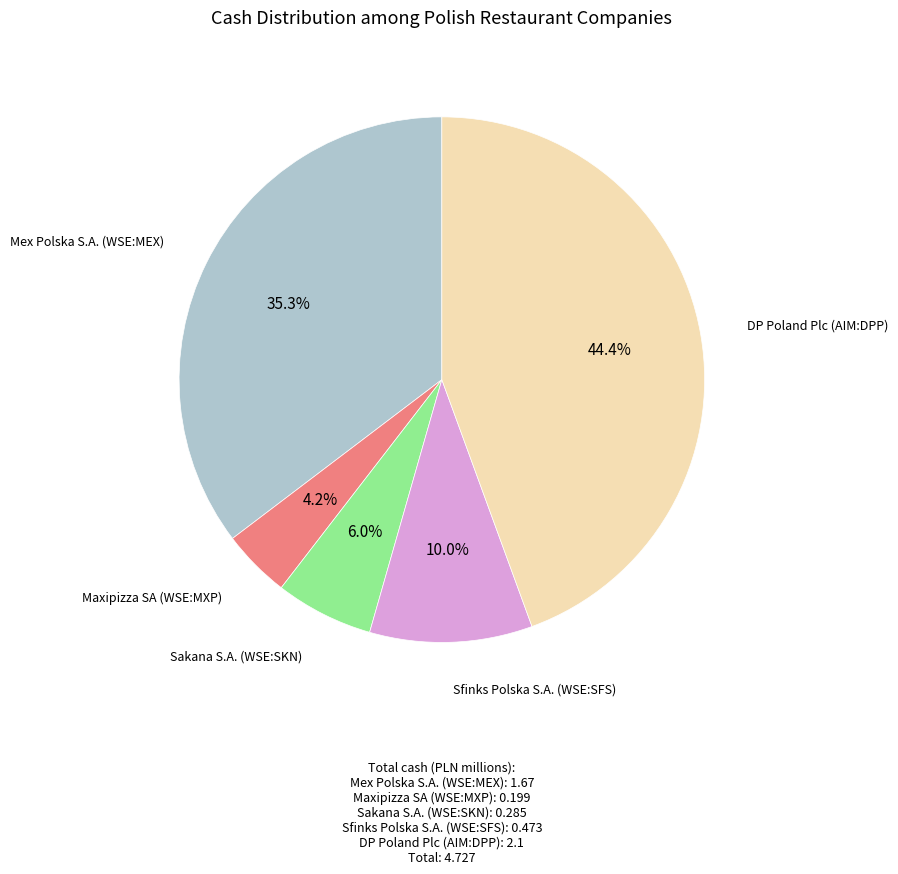

Which category has the smallest portion of the pie?

Maxipizza SA (WSE:MXP)